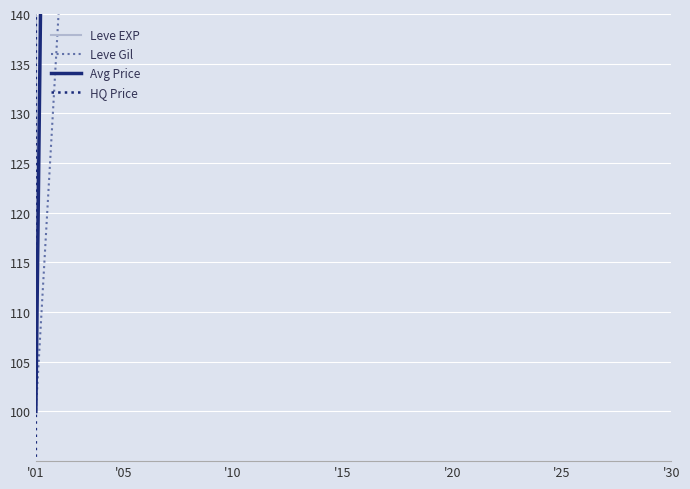

What is the value of the HQ Price point at the 6th from the left?

199500.0